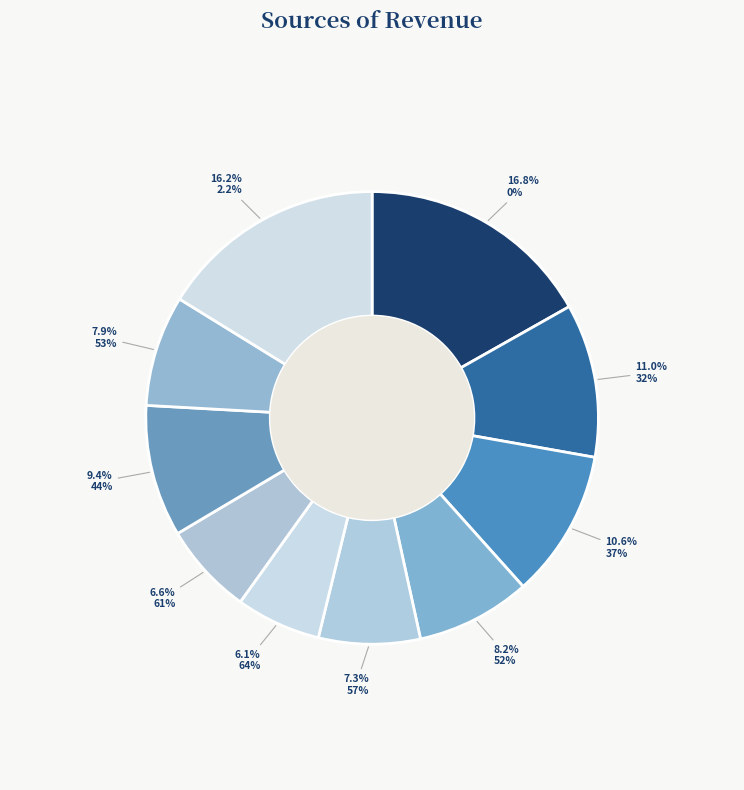

Is the sum of 61% and 44% greater than half?

No